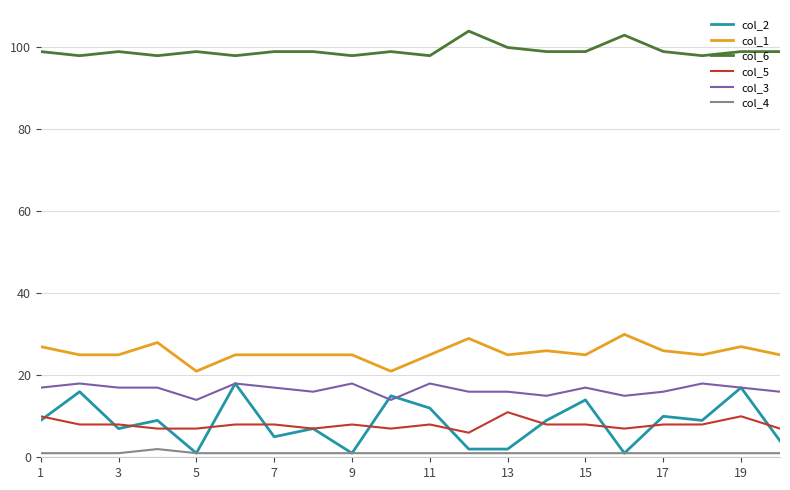

What is the smallest value displayed?

1